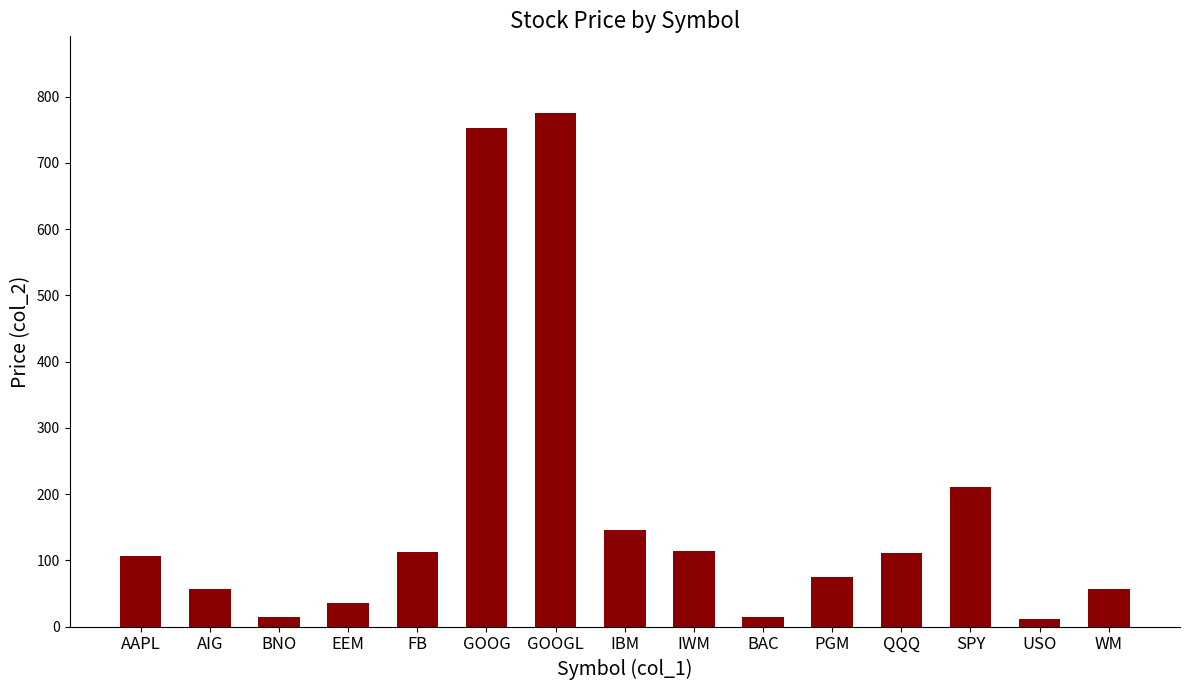

What is the change in value from AIG to FB?

+56.3